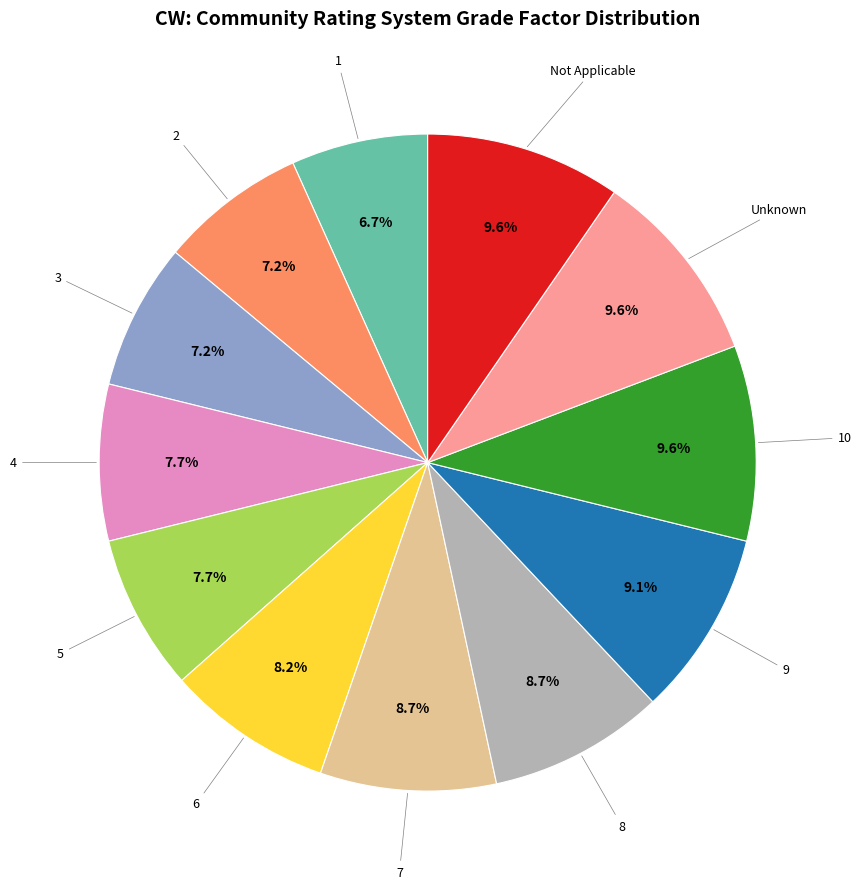

Does any single category account for the majority?

No